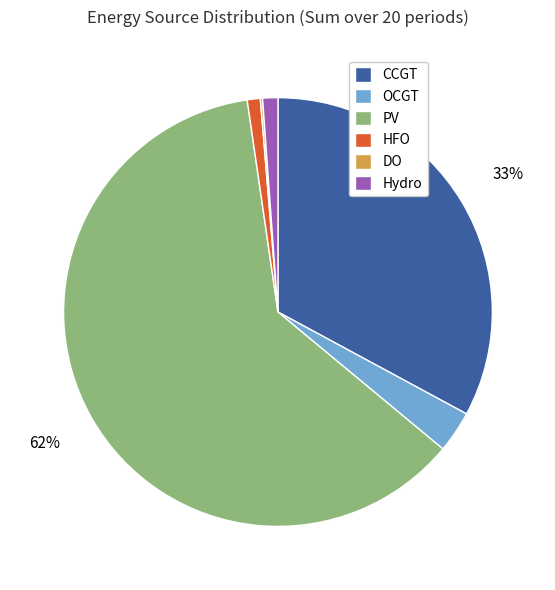

Does any single category account for the majority?

Yes